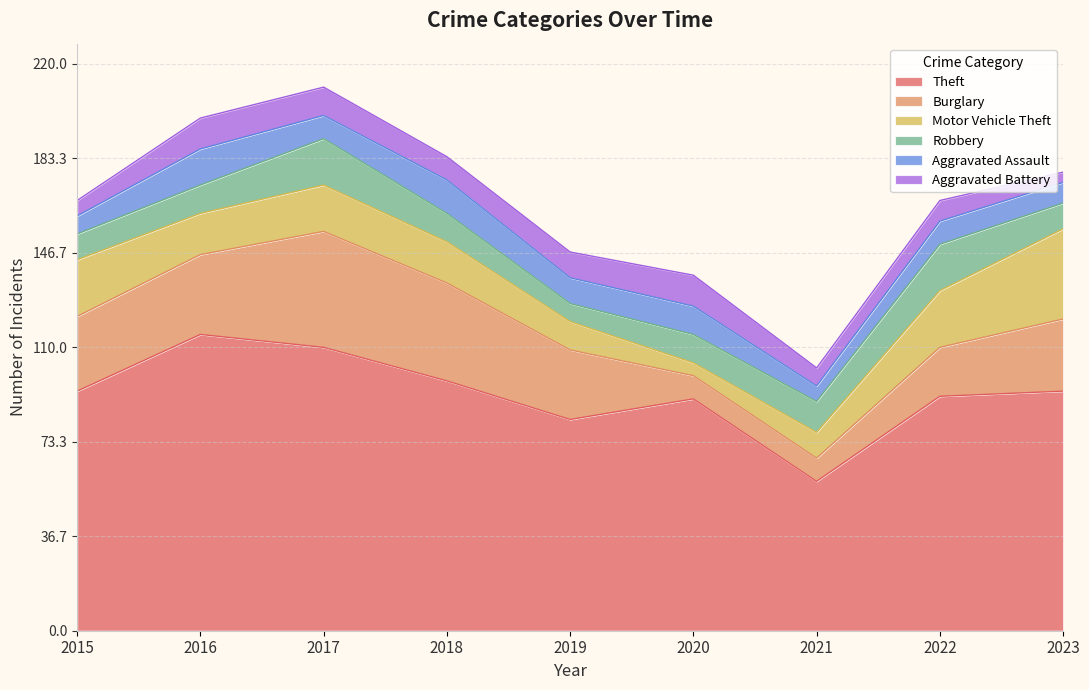

Which category has the highest value in the Robbery series?

2017